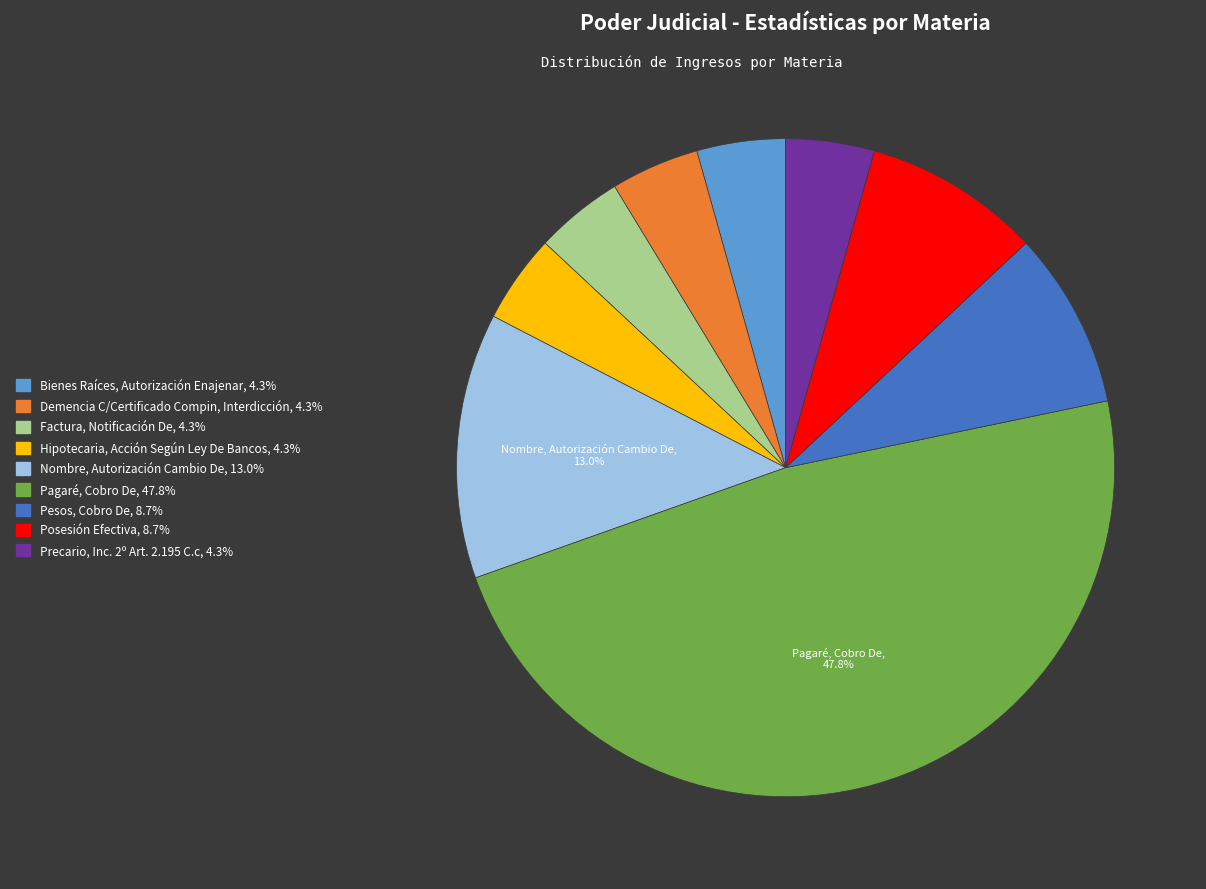

Does any single category account for the majority?

No